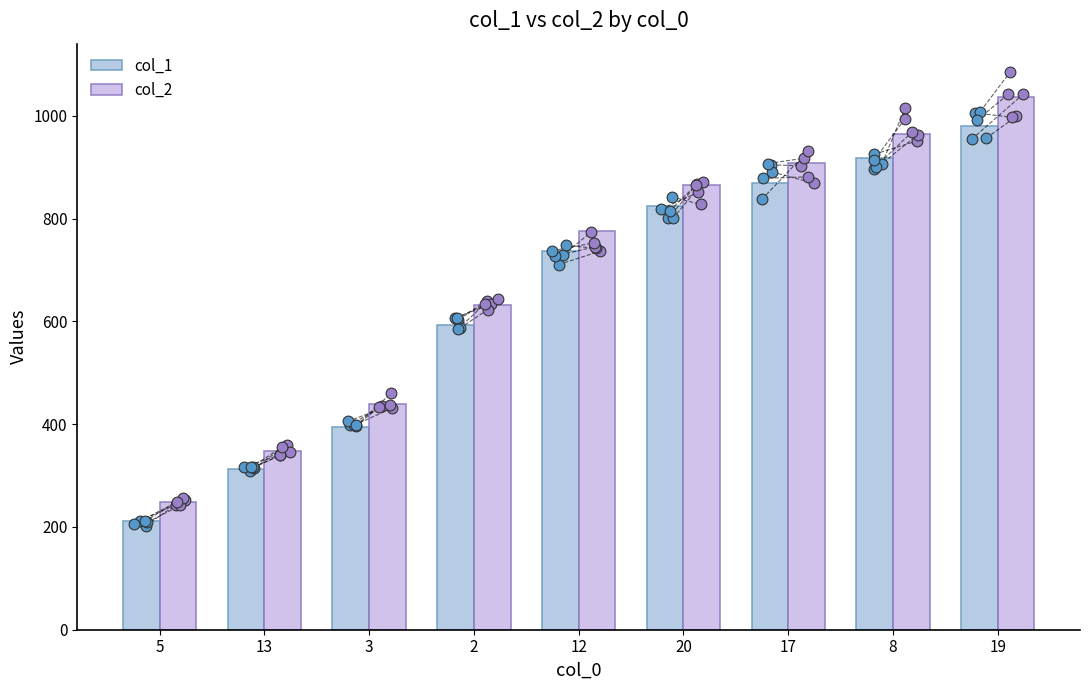

Which series has the largest Y range (max minus min)?

col_2